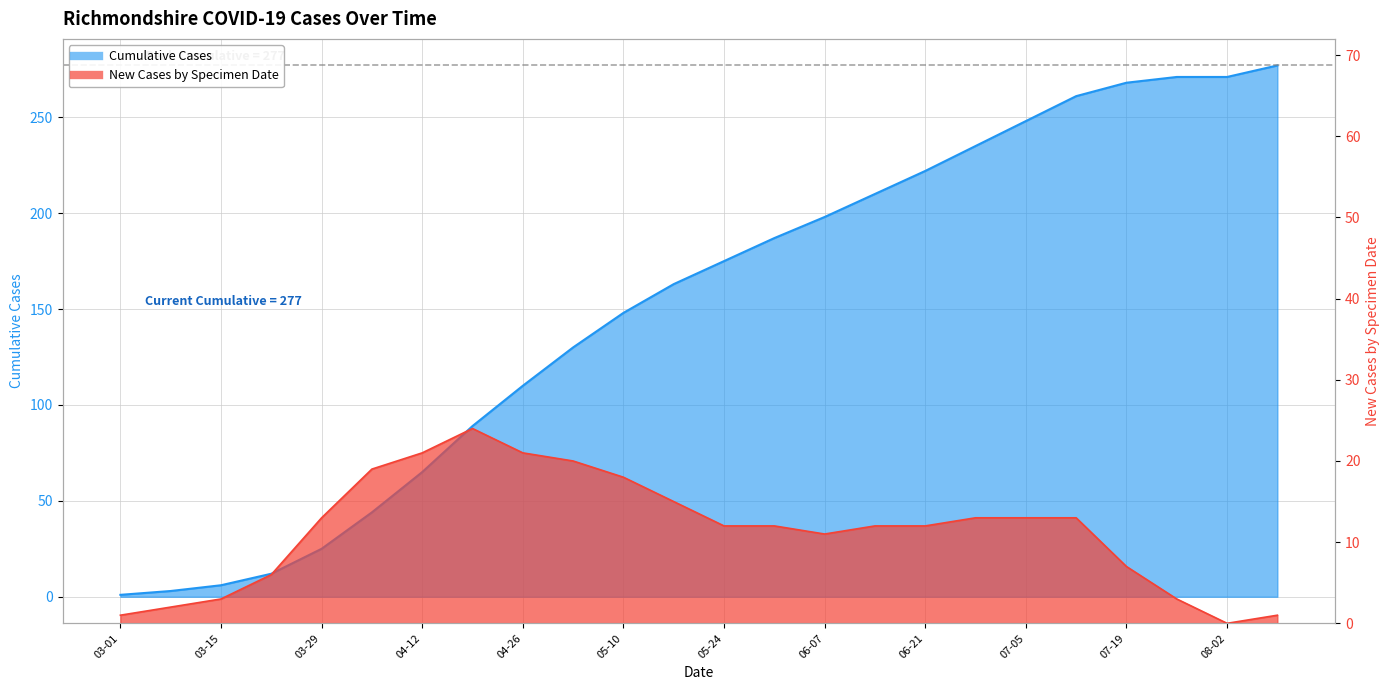

List the labels in order of newCasesBySpecimenDate value, largest first.

2020-04-19, 2020-04-12, 2020-04-26, 2020-05-03, 2020-04-05, 2020-05-10, 2020-05-17, 2020-03-29, 2020-06-28, 2020-07-05, 2020-07-12, 2020-05-24, 2020-05-31, 2020-06-14, 2020-06-21, 2020-06-07, 2020-07-19, 2020-03-22, 2020-03-15, 2020-07-26, 2020-03-08, 2020-03-01, 2020-08-09, 2020-08-02